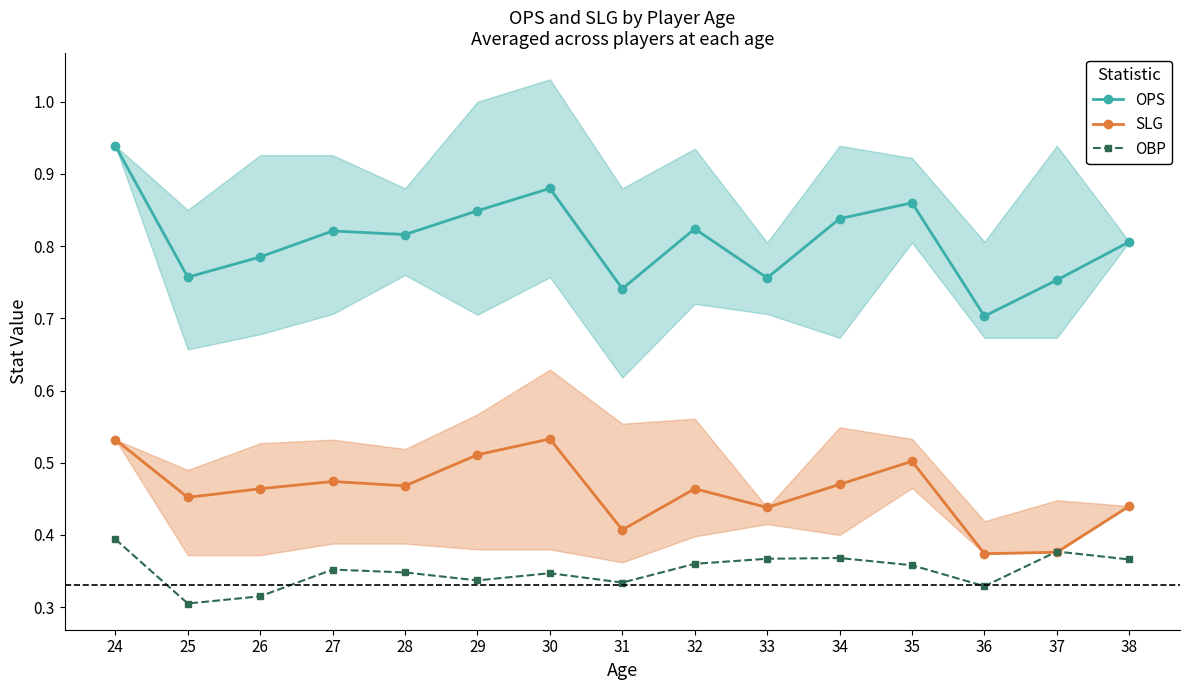

Between 32 and 31, which is larger?

32